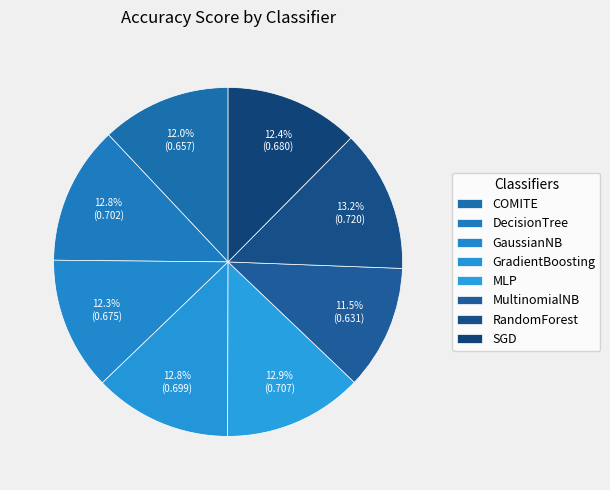

How many slices are in this pie chart?

8